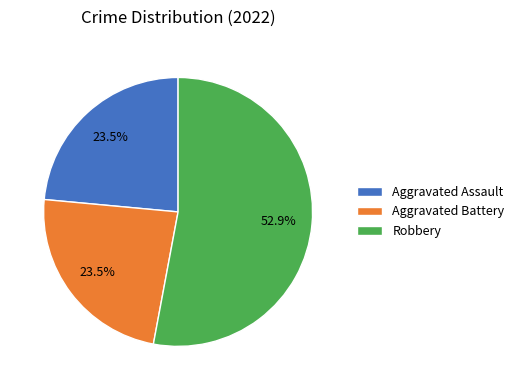

What percentage do Aggravated Assault and Robbery together represent?

76.5%